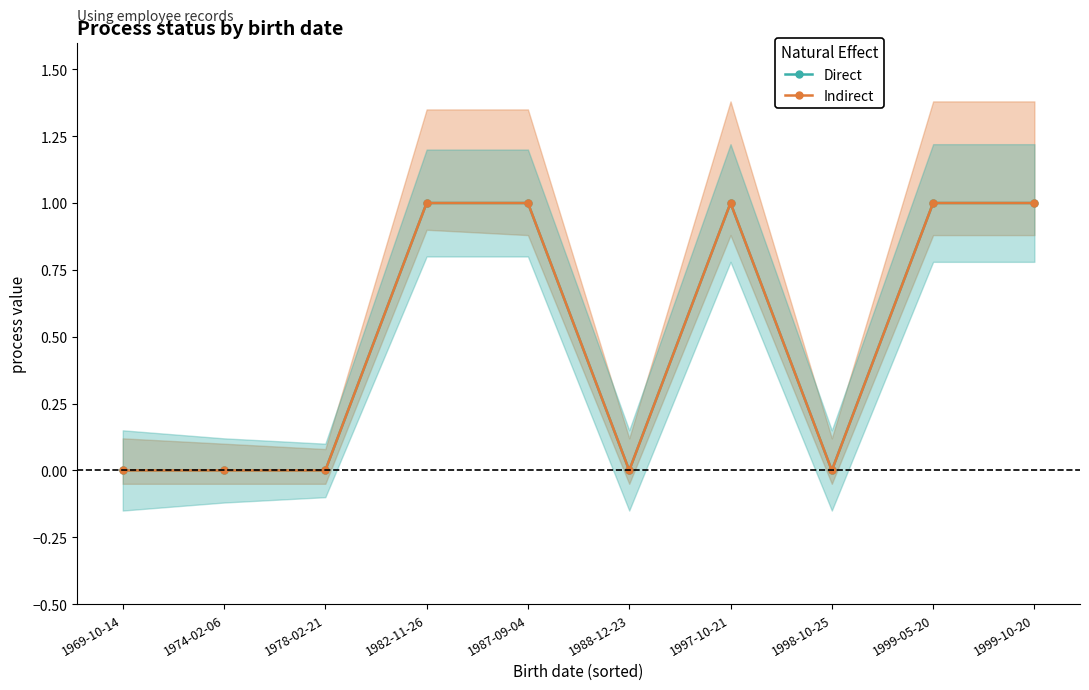

At which category does Direct reach its first local peak?

1997-10-21